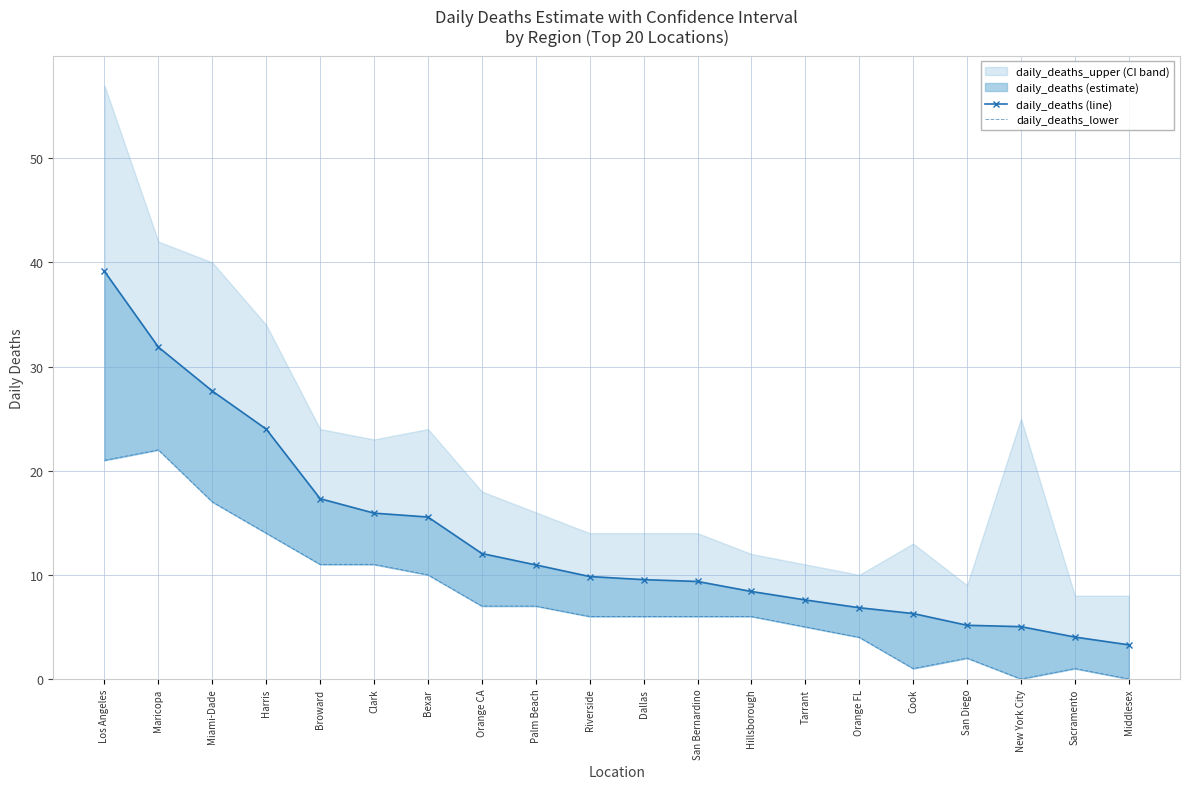

What position from the right is Miami-Dade?

18